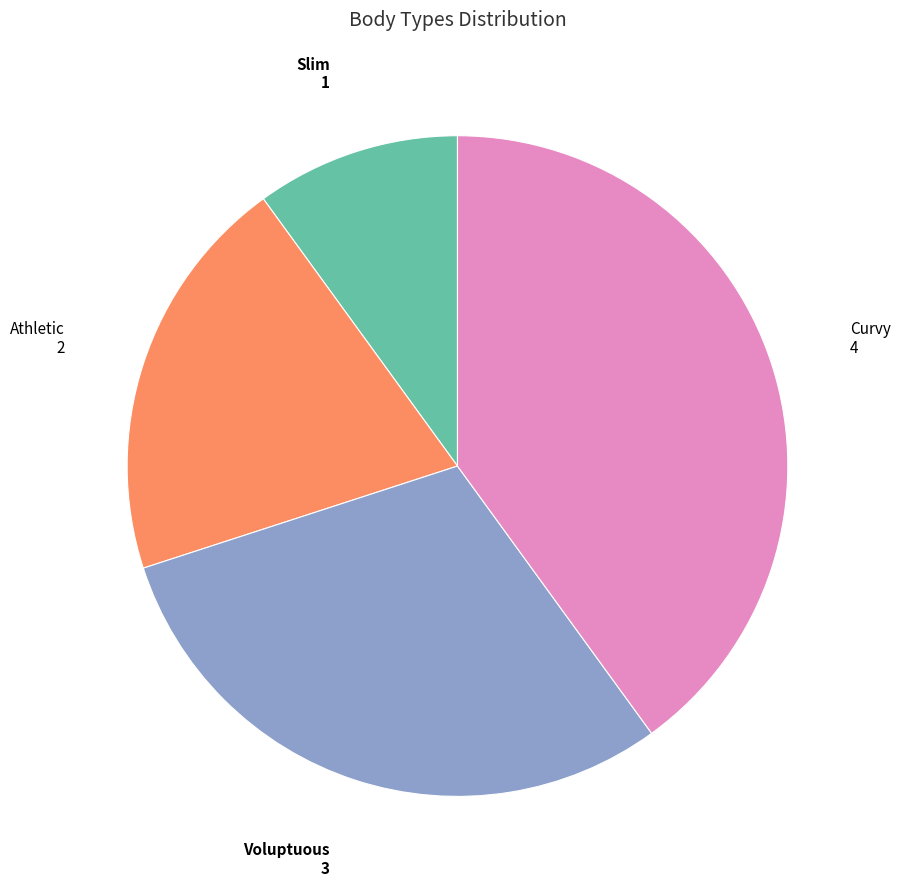

Does any single category account for the majority?

No